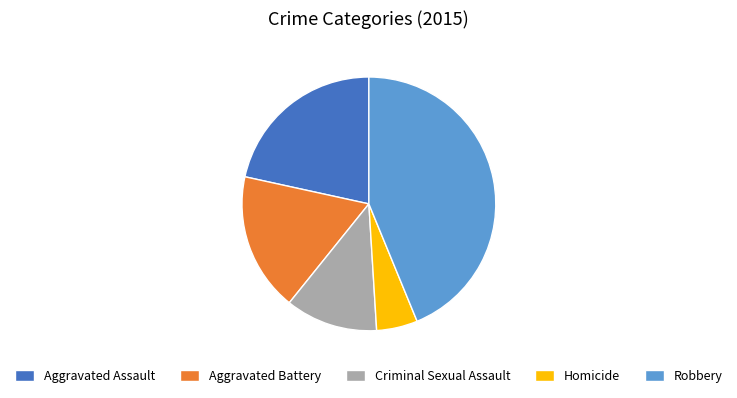

Is the sum of Homicide and Aggravated Assault greater than half?

No